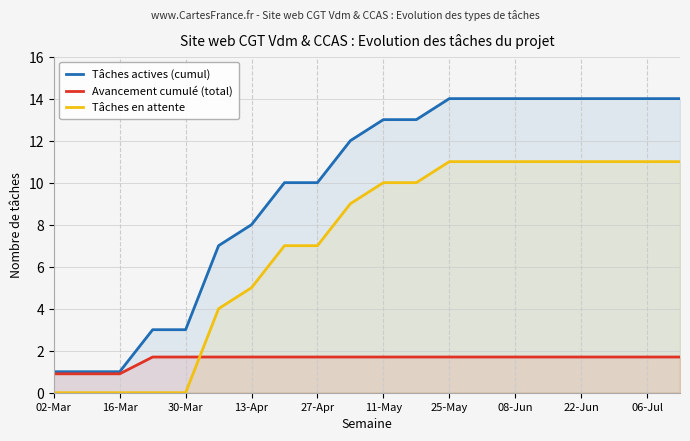

Is it true that Tâches actives (cumul) equals 1.0 at 16-Mar?

True